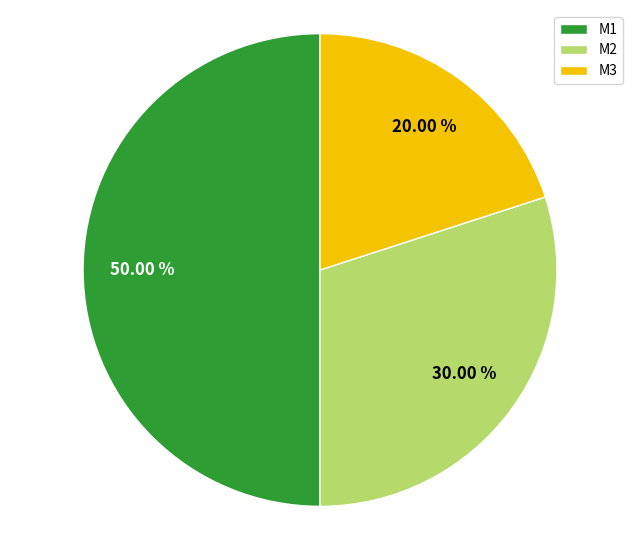

To the nearest percent, what is the difference between the largest and smallest slice percentages?

30%